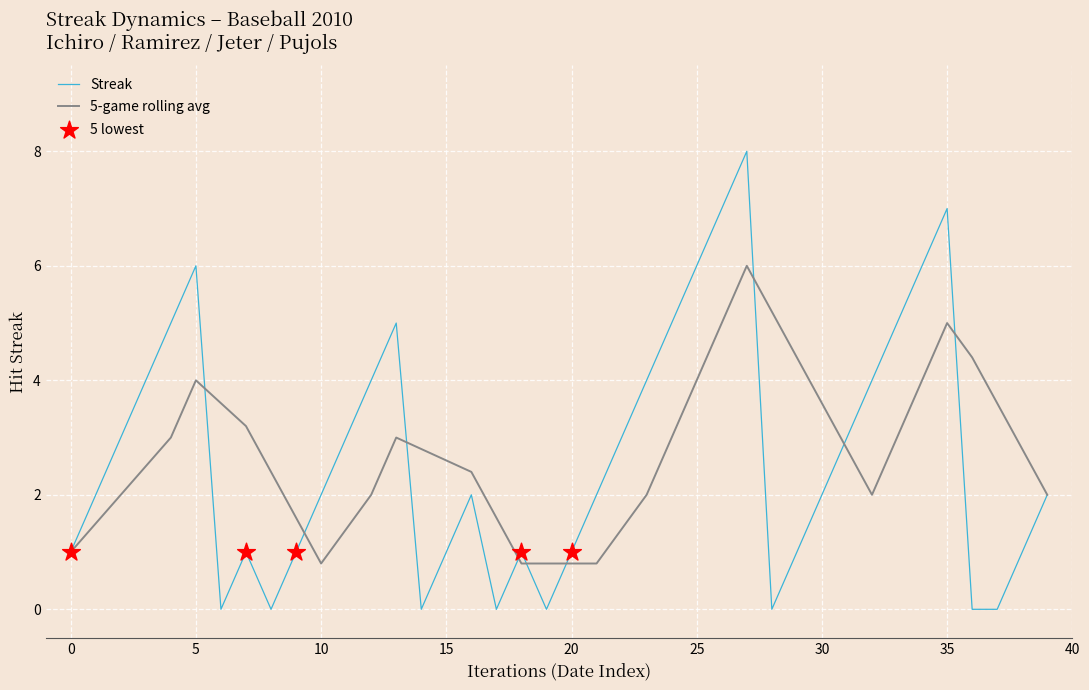

Which series has the largest range (max minus min)?

Streak